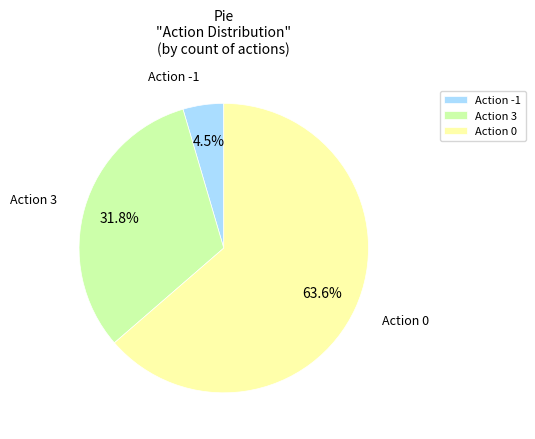

Which slice is the largest?

Action 0